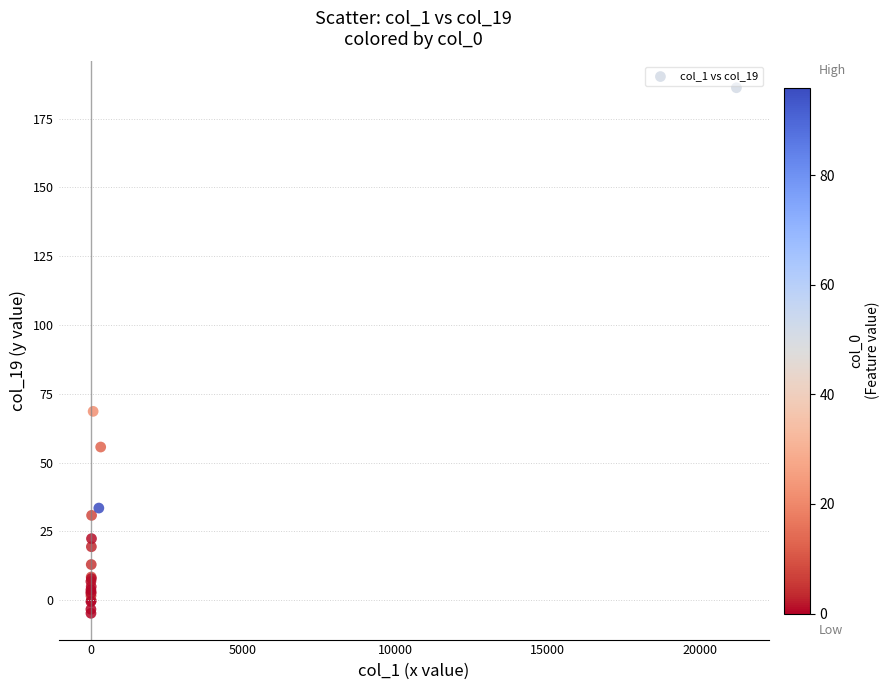

What Y value in the scatter plot is closest to 90?

68.6